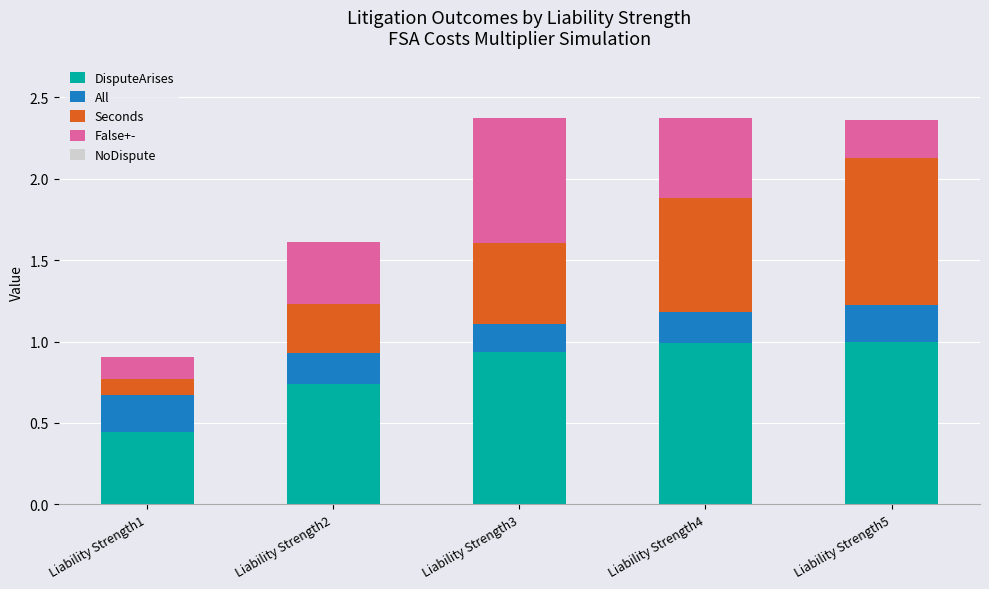

Are the bars horizontal?

No